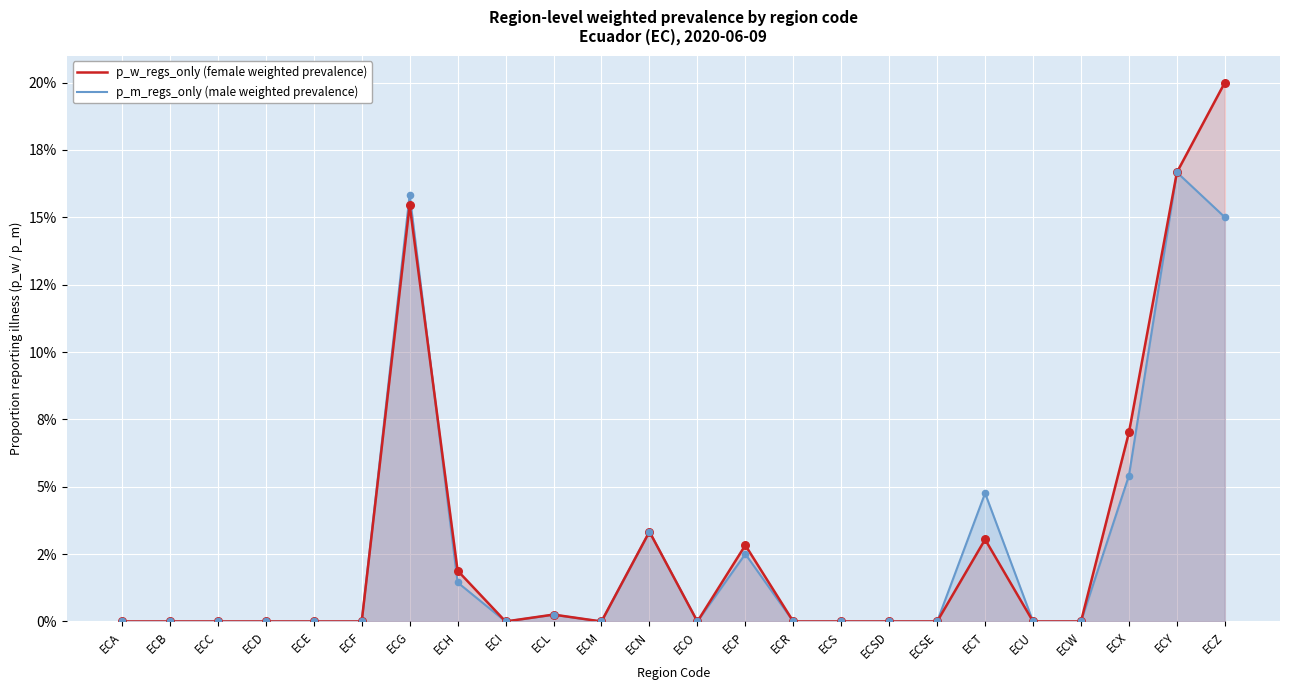

Is the value of p_w_regs_only (female weighted prevalence) at ECSE greater than the value of p_m_regs_only (male weighted prevalence) at ECG?

No